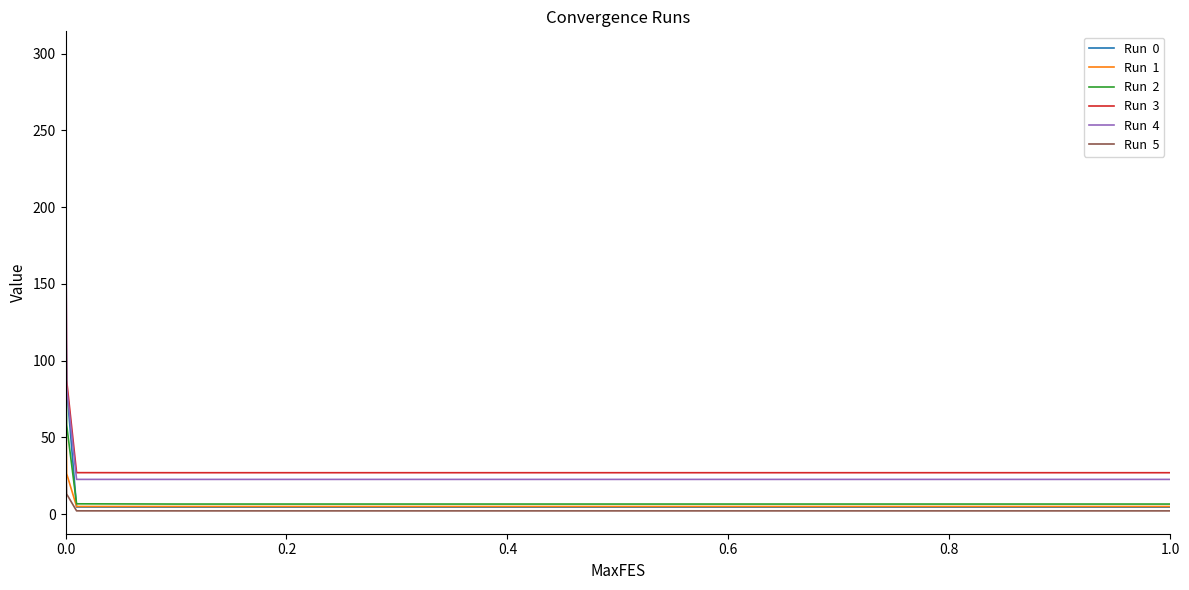

What is the maximum value shown in the chart?

299.7